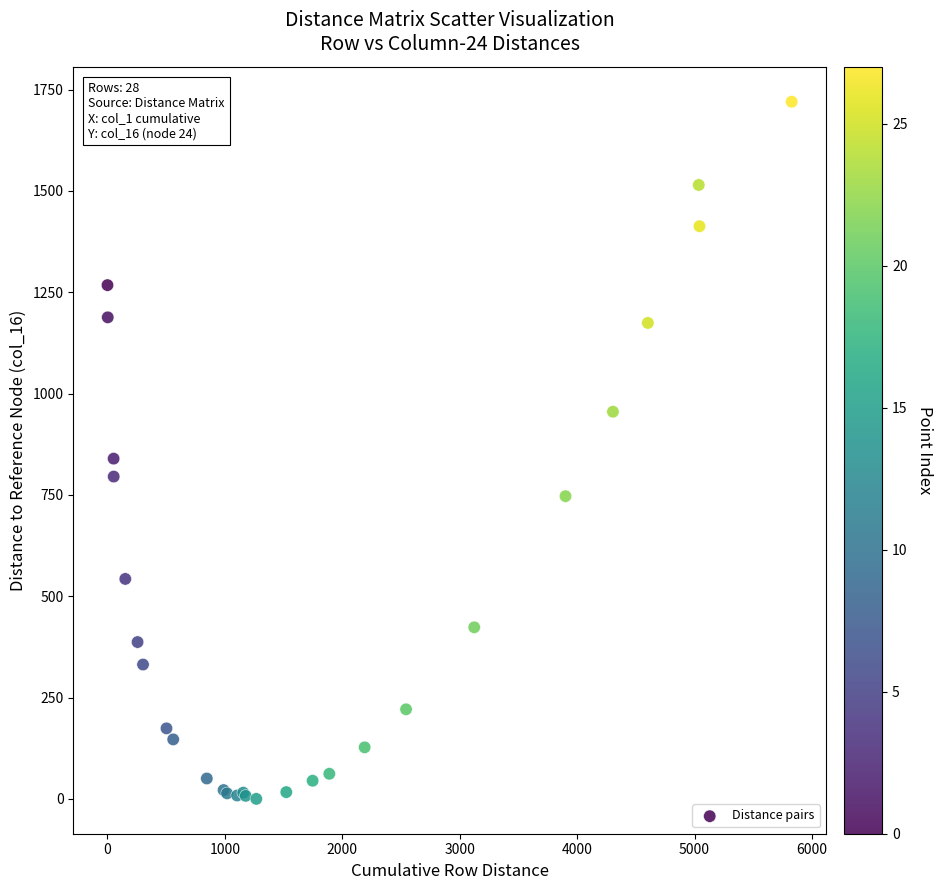

What Y value in the scatter plot is closest to 859?

839.4